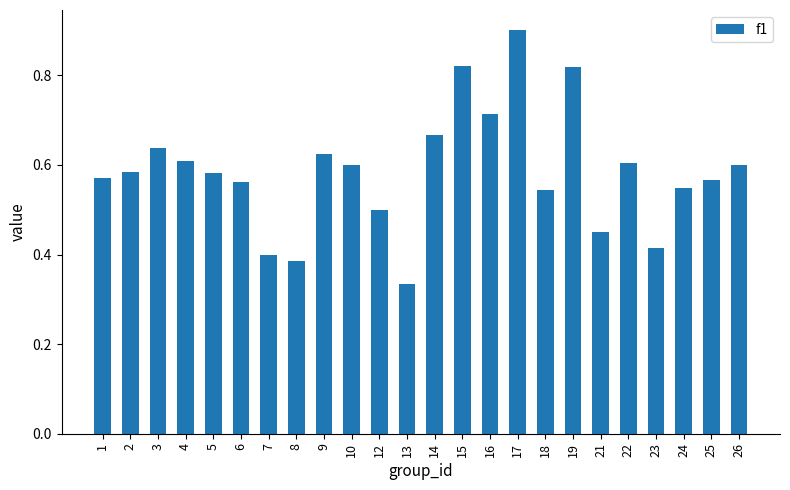

How many data points does each series have?

24